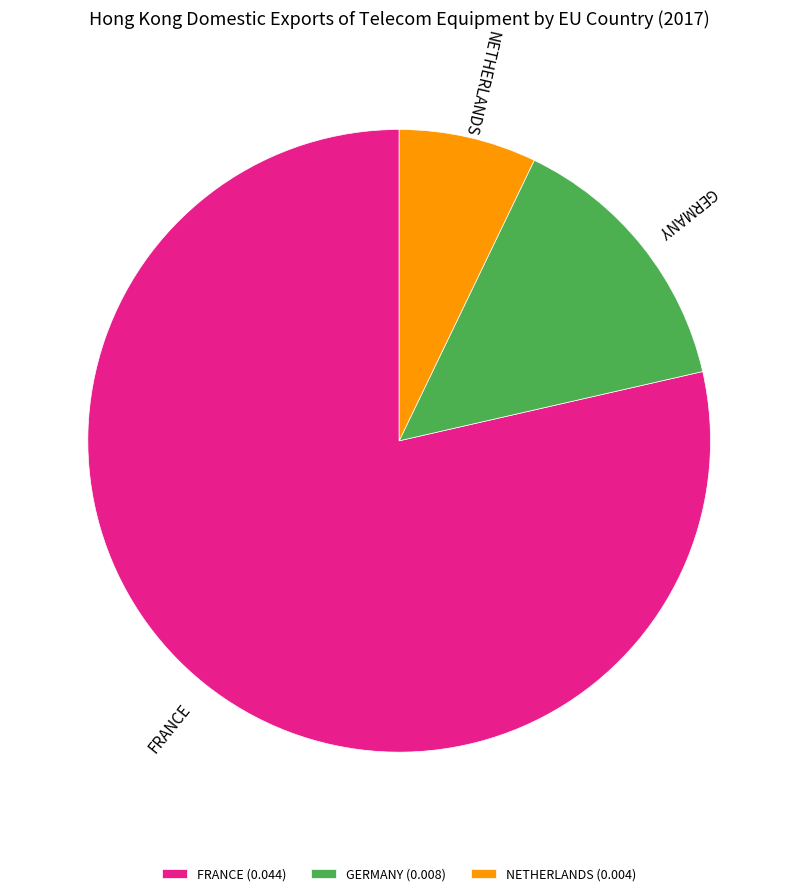

True or false: FRANCE accounts for 79% of the total.

True